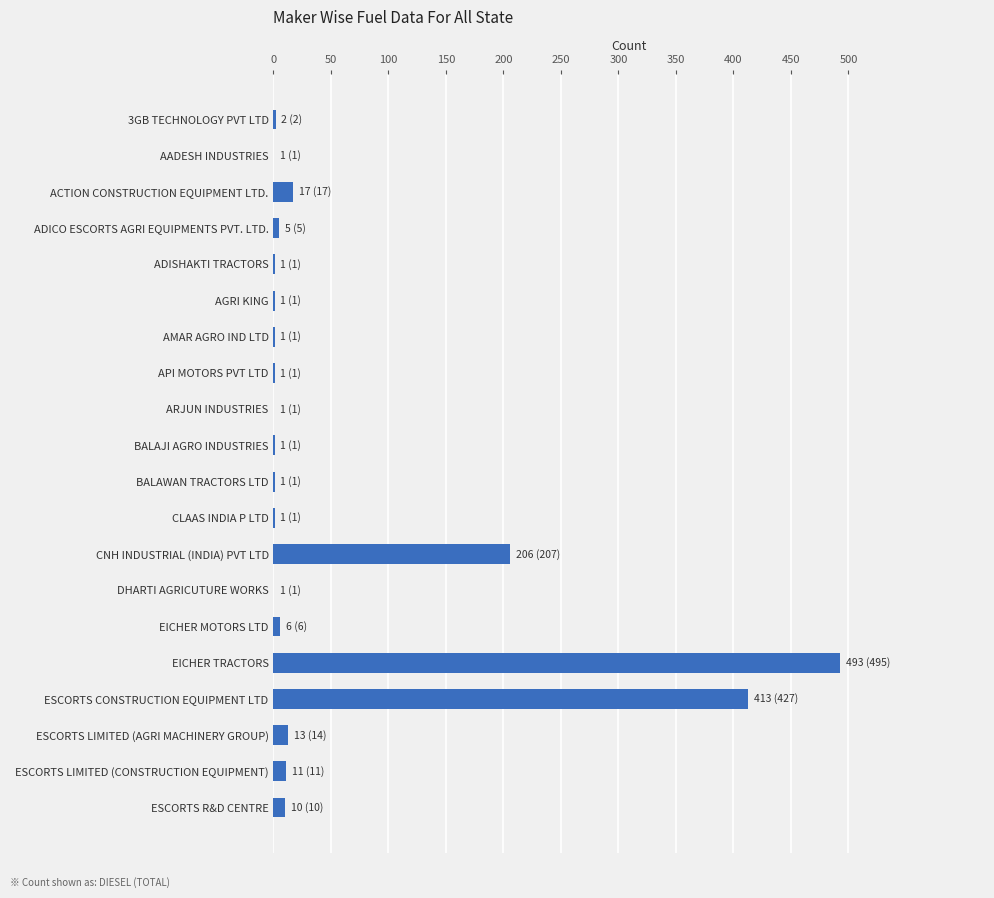

What is the sum of all values?

1183